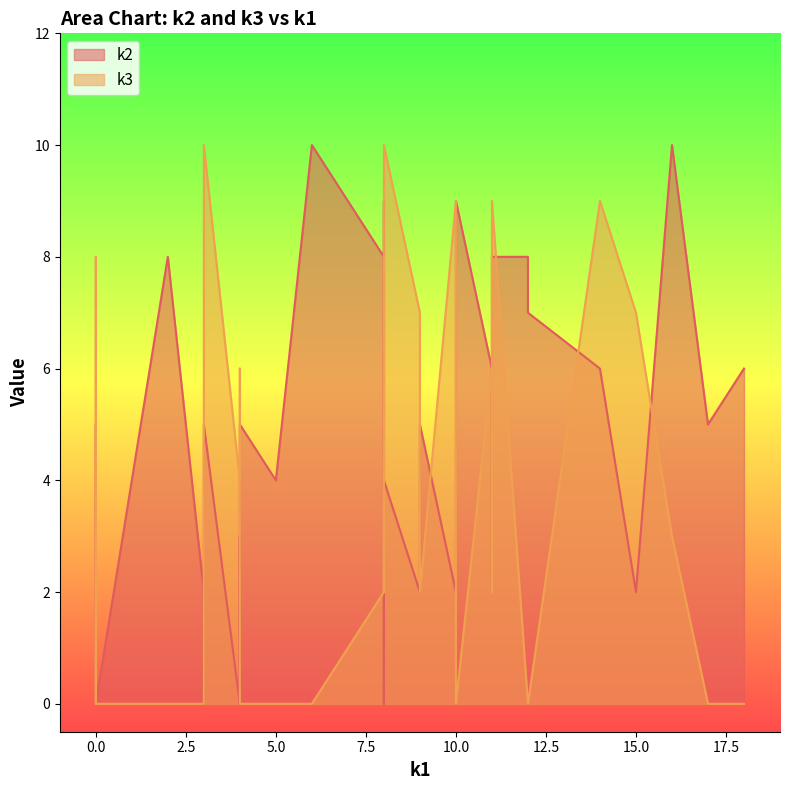

What is the sum of the k3 values at i20 and i7?

9